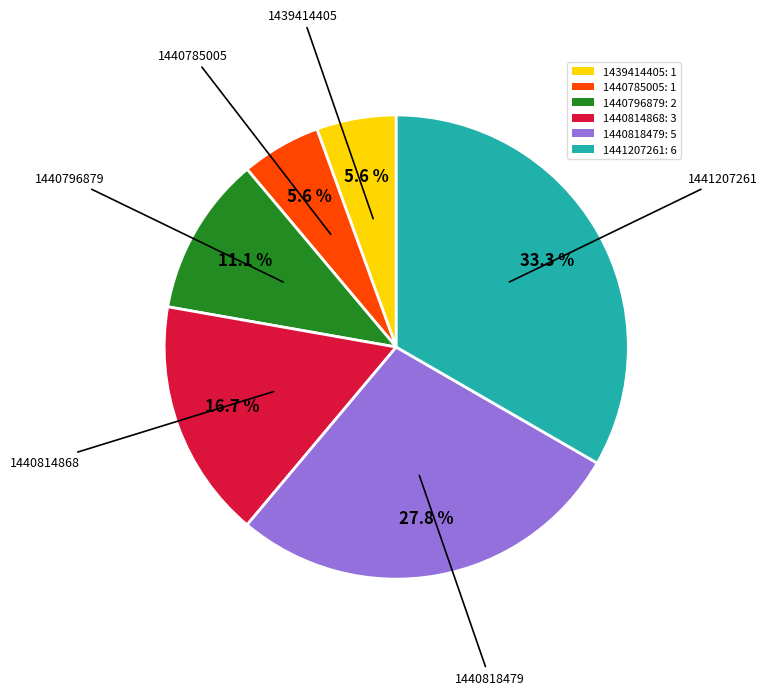

How many segments does this pie chart have?

6